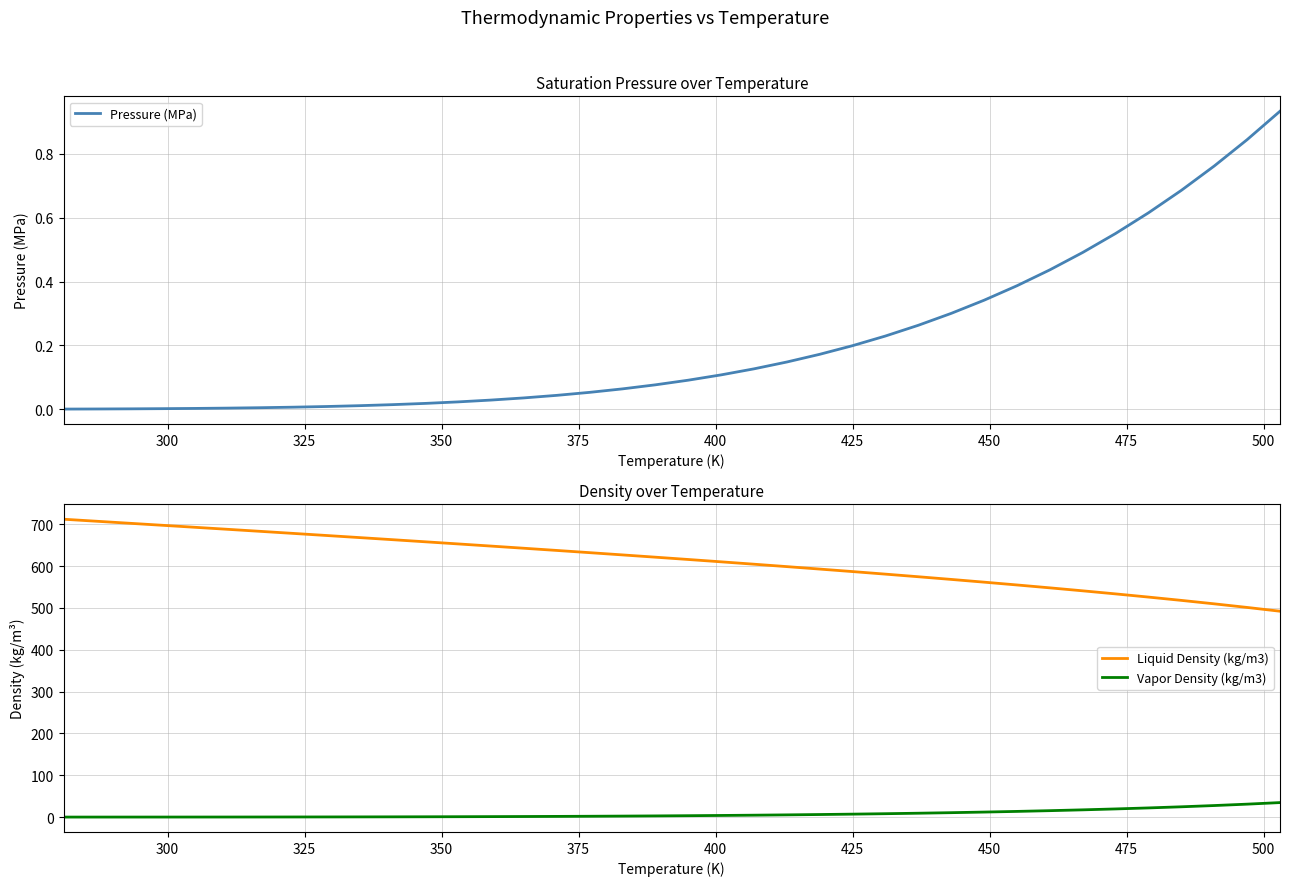

How many lines are shown in the chart?

3